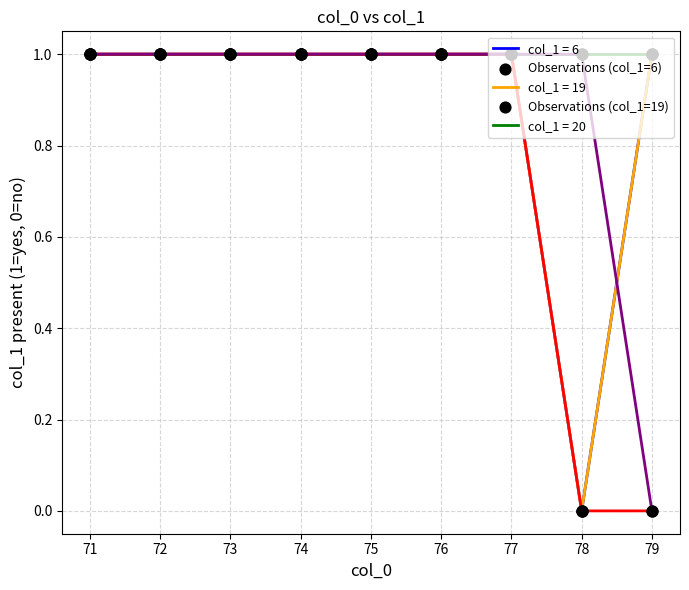

Does the chart have visible grid lines?

Yes